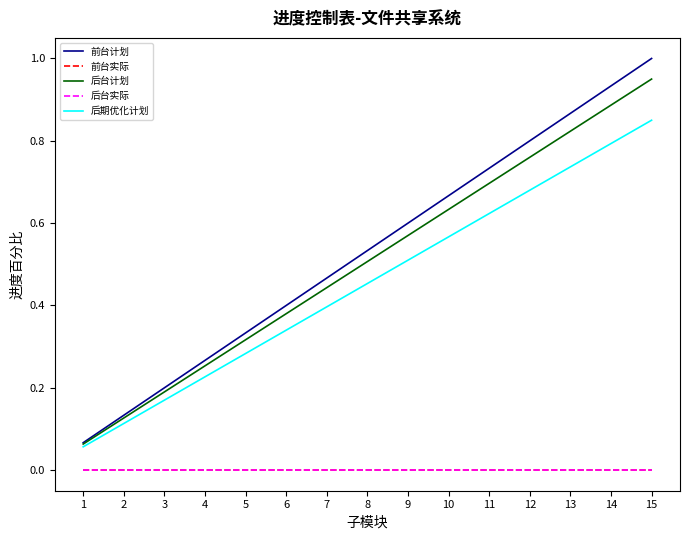

Is this an area chart (filled region under the line)?

No